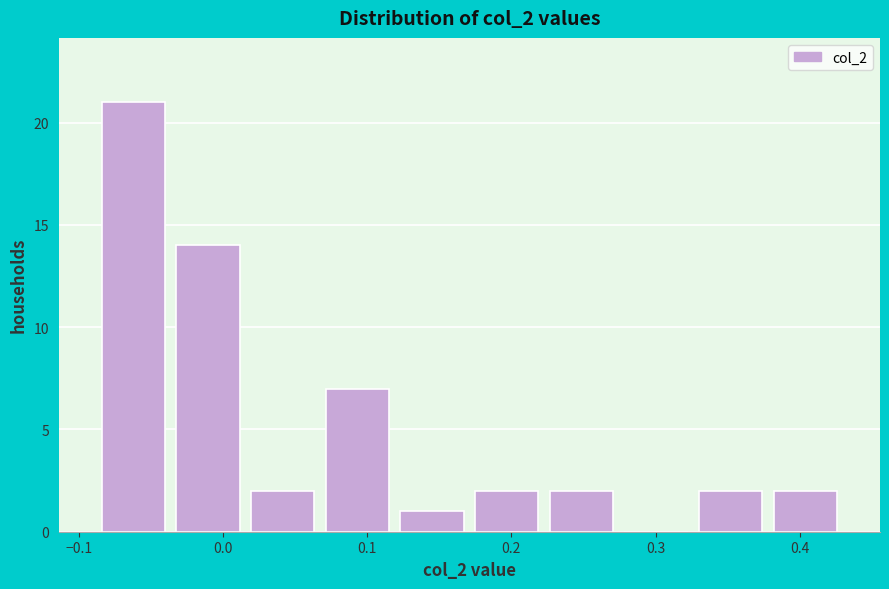

How tall is the bar that spans 0.33 to 0.38 on the x-axis? Neither the bar edges nor the heights are printed on the chart, so give them approximately, as read against the axes.

2